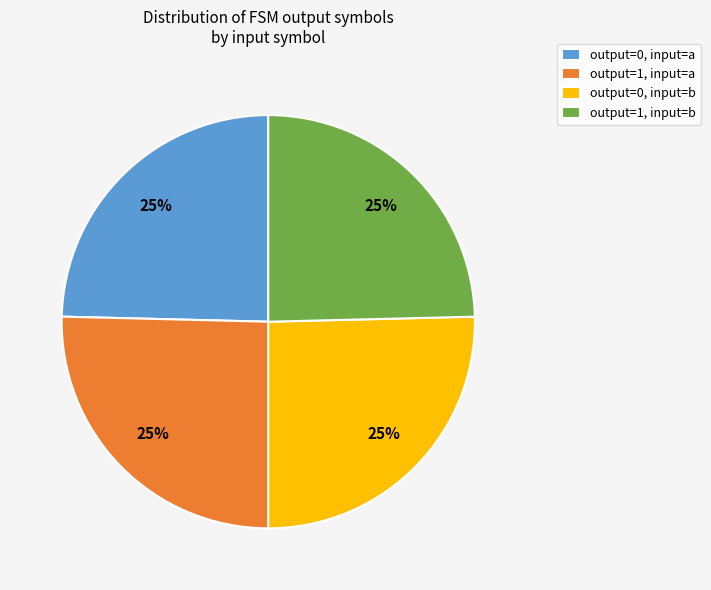

The output=0, input=b slice represents 25% of the pie. True or false?

True